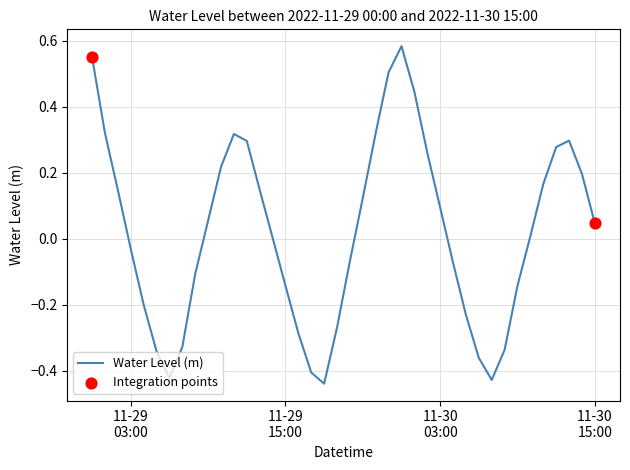

Is this an area chart (filled region under the line)?

No